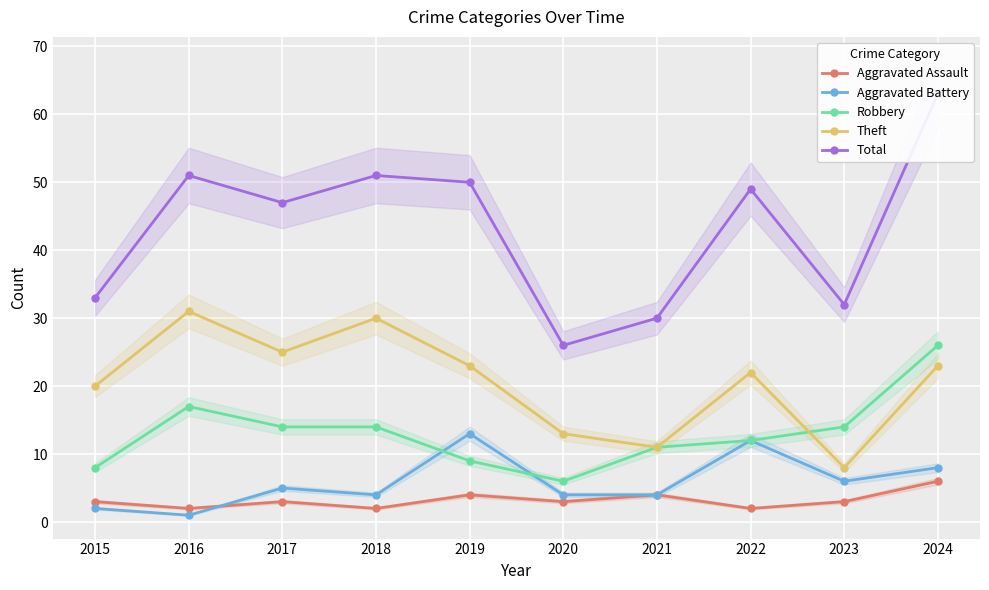

Rank the series at 2022 from highest to lowest value.

Total, Theft, Aggravated Battery, Robbery, Aggravated Assault